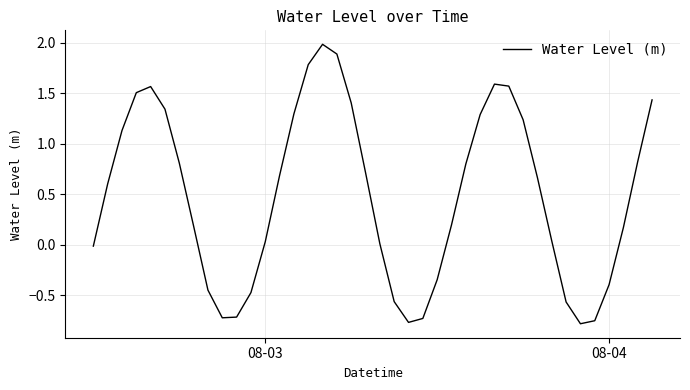

True or false: the data has more than 2 interior local peaks.

True